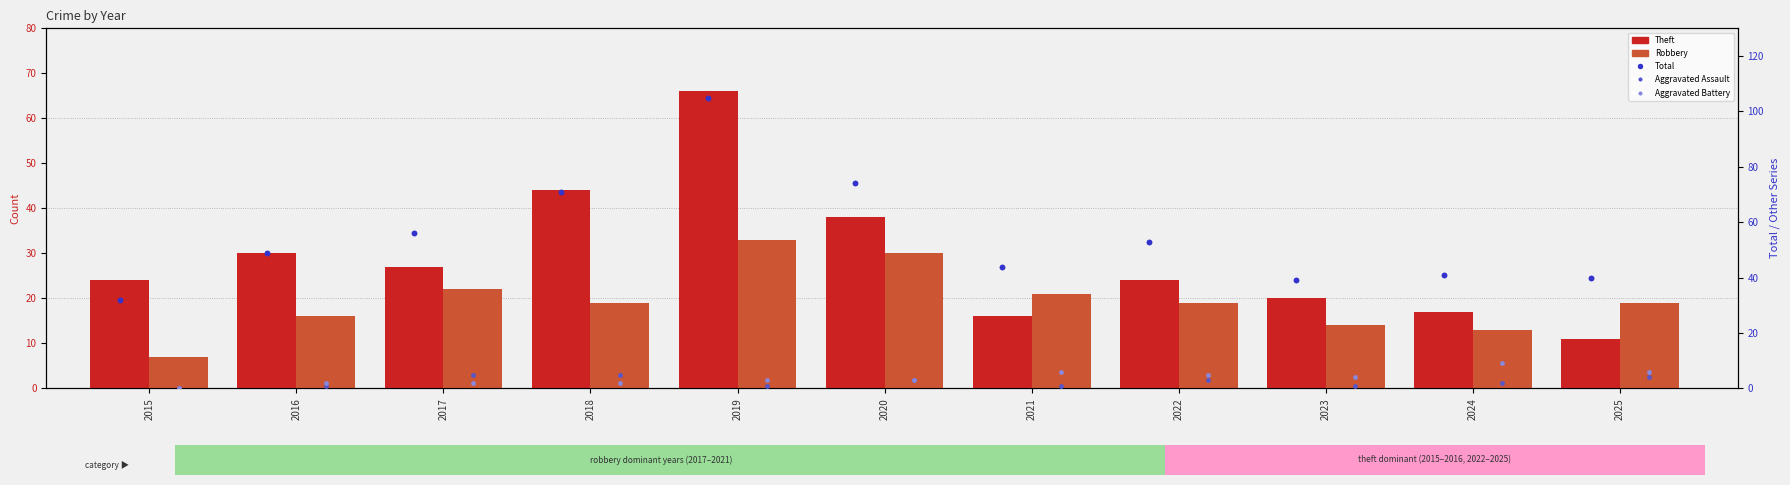

Which series has the largest total across all categories?

Total